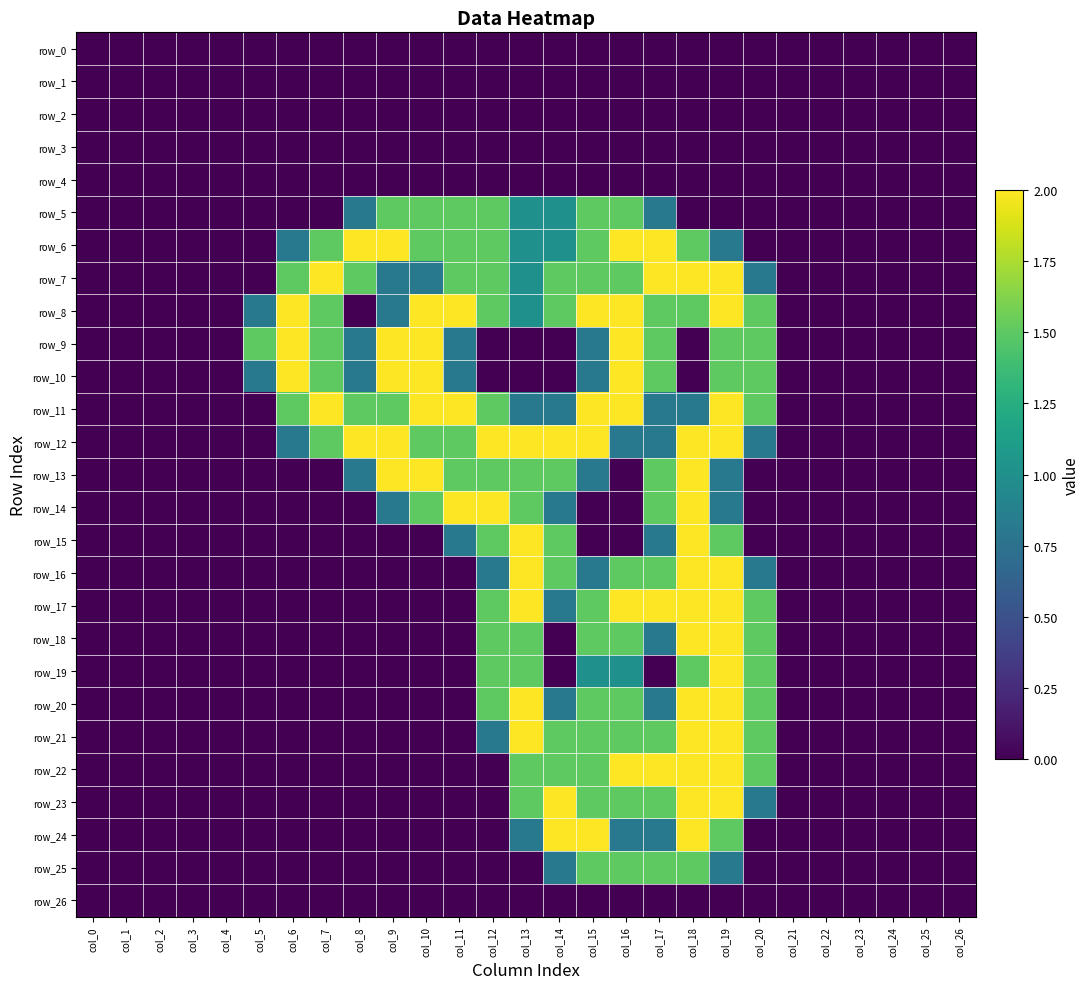

Between col_5 and col_22, which is larger?

col_5